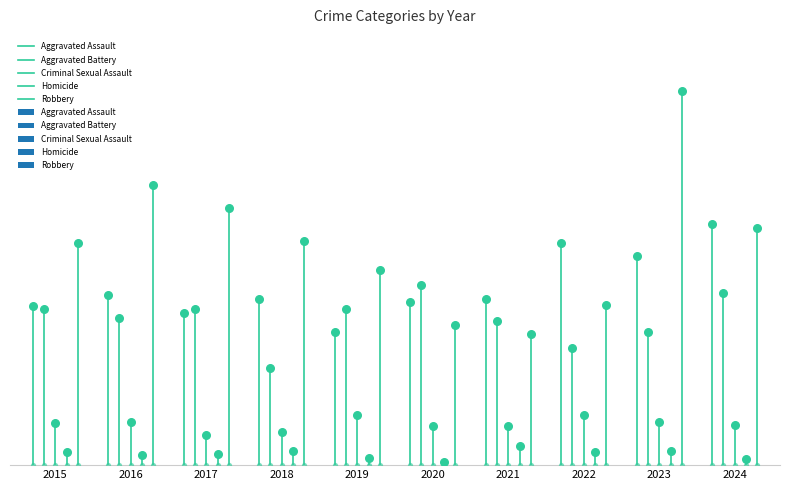

Which series reaches the maximum Y coordinate?

Robbery